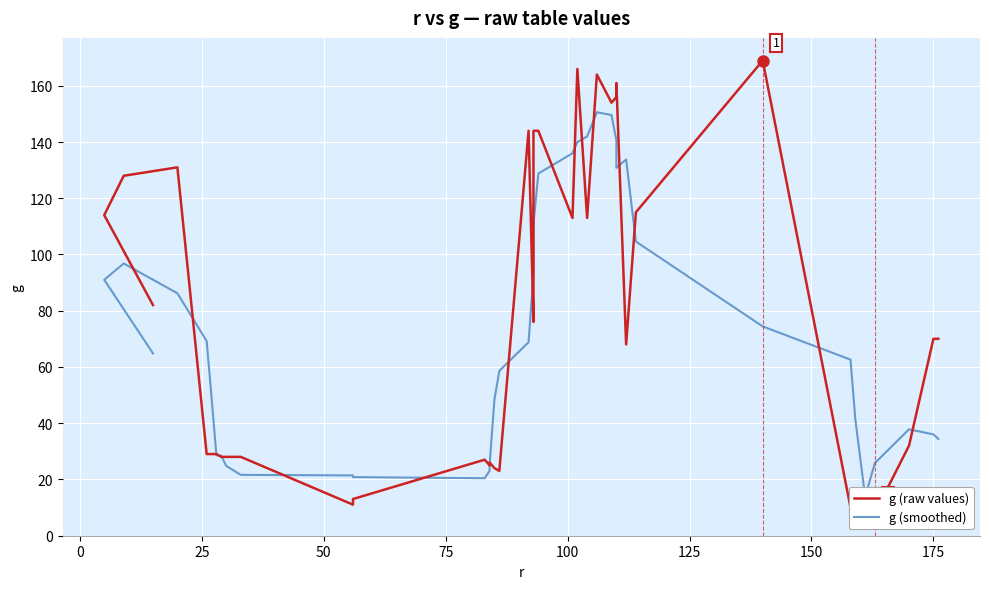

Reading left to right, extract all data points from this chart.

g (raw values): 82.0	114.0	128.0	131.0	29.0	29.0	29.0	28.0	28.0	28.0	11.0	13.0	27.0	25.0	26.0	24.0	23.0	144.0	76.0	77.0	144.0	144.0	113.0	166.0	113.0	164.0	154.0	156.0	161.0	68.0	115.0	169.0	10.0	10.0	9.0	8.0	32.0	70.0	70.0
g (smoothed): 64.8	91.0	96.8	86.2	69.2	49.2	28.6	28.4	24.8	21.6	21.4	20.8	20.4	23.0	25.0	48.4	58.6	68.8	92.8	117.0	110.8	128.8	136.0	140.0	142.0	150.6	149.6	140.6	130.8	133.8	104.6	74.4	62.6	41.2	13.8	25.8	37.8	36.0	34.4